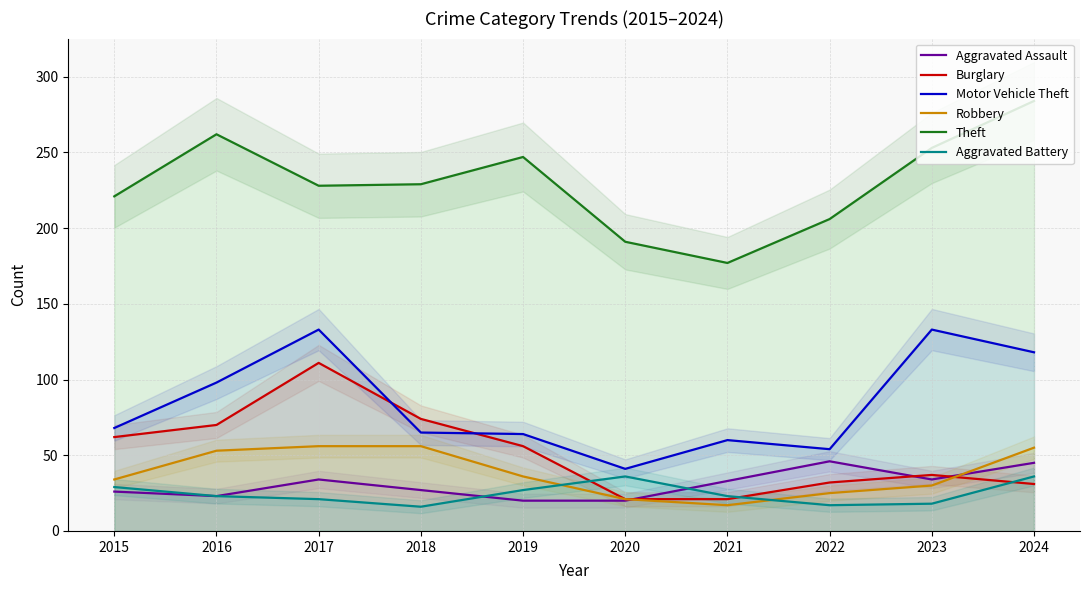

What is the difference between the maximum and minimum values in the Theft series?

107